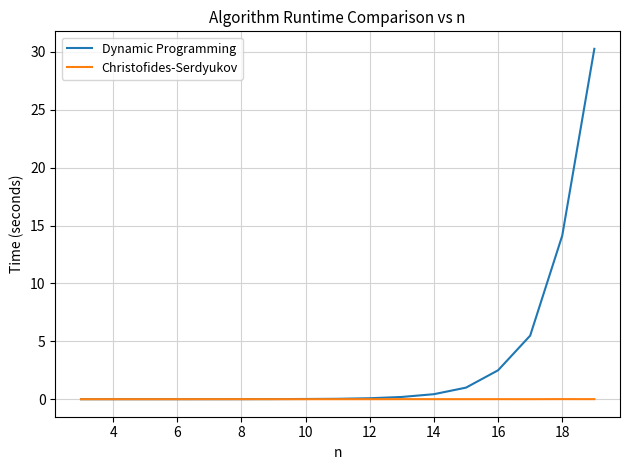

Is this an area chart (filled region under the line)?

No